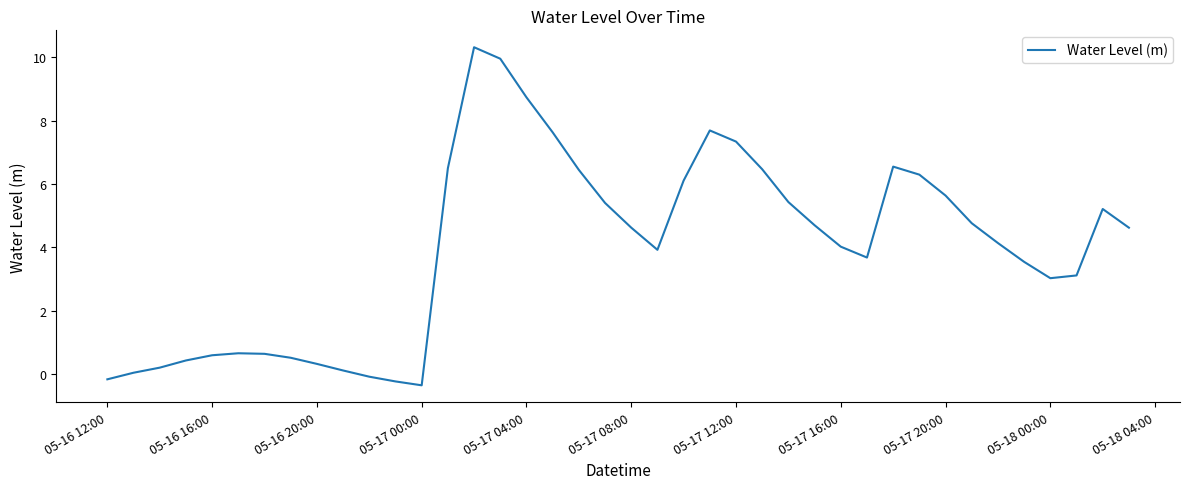

What is the difference between the second highest and second lowest values?

10.2